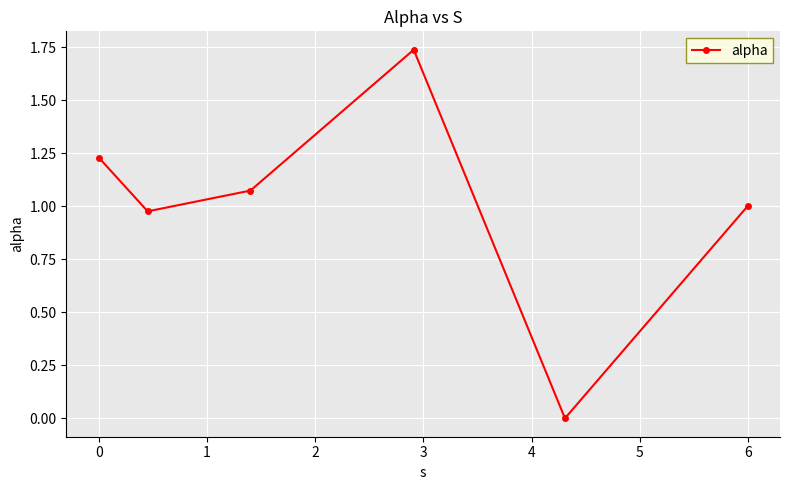

Does the chart display data point markers on the line(s)?

Yes